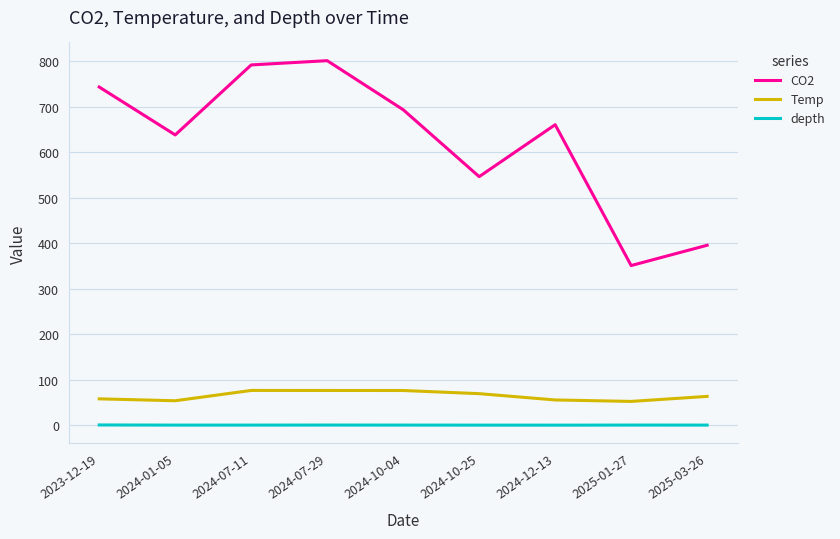

At which label does CO2 reach its minimum?

2025-01-27